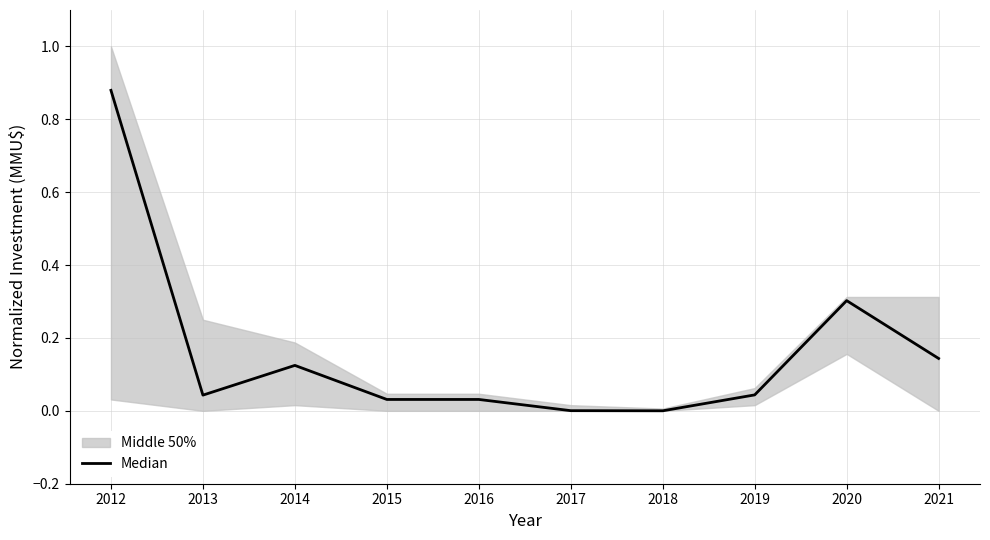

Reading left to right, what are all the values shown in this chart?

2012=0.9	2013=0.0	2014=0.1	2015=0.0	2016=0.0	2017=0.0	2018=0.0	2019=0.0	2020=0.3	2021=0.1